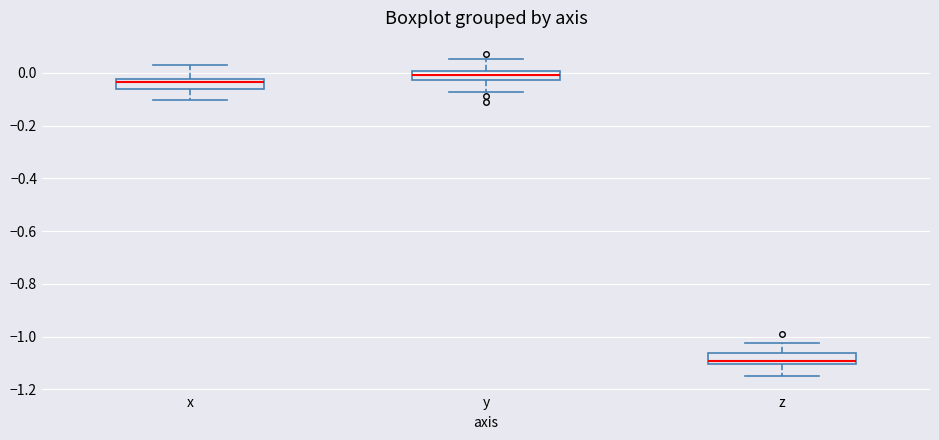

Reading left to right, read every box against the y-axis: the position of its median line, the range the box covers, and the ends of its whiskers. The values are not printed on the chart, so give them approximately, as read against the axis.

x: median -0.04, box -0.06 to -0.02, whiskers -0.10 to 0.02
y: median 0.00 (inside the box), box -0.02 to 0.00, whiskers -0.08 to 0.06
z: median -1.10 (just above the box's lower edge), box -1.10 to -1.06, whiskers -1.14 to -1.02